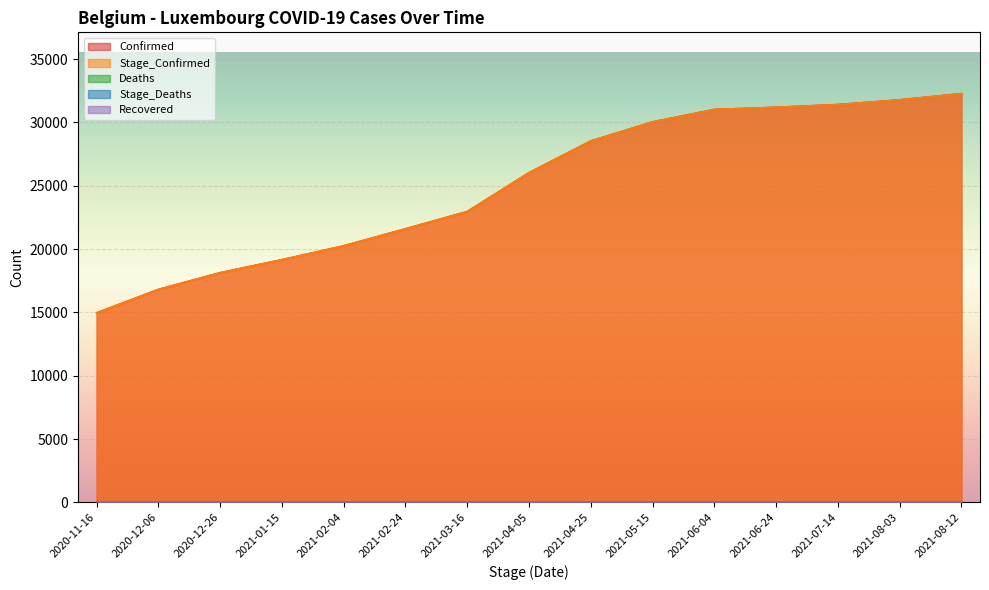

Which category has the highest value in the Stage_Confirmed series?

2021-08-12